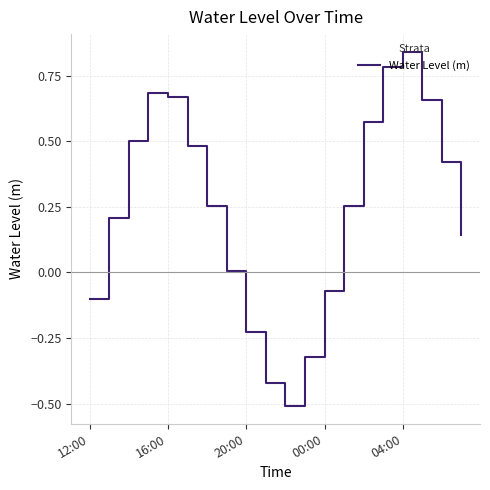

Does the chart have visible grid lines?

Yes